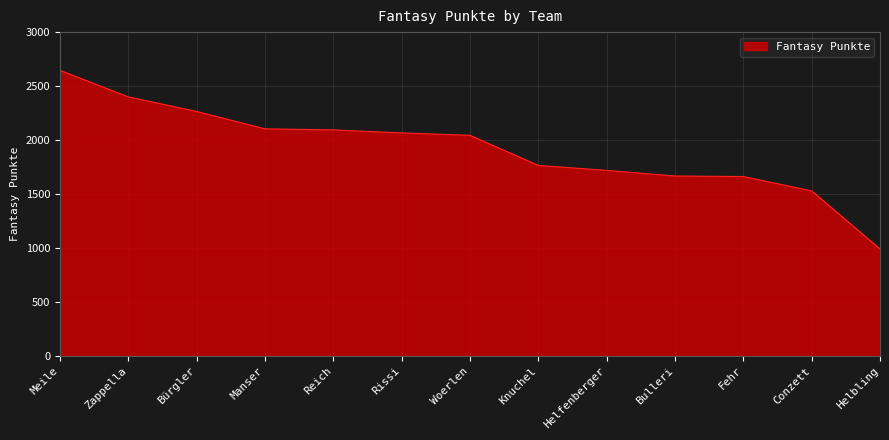

Is it true that the value at Woerlen is 2984?

False